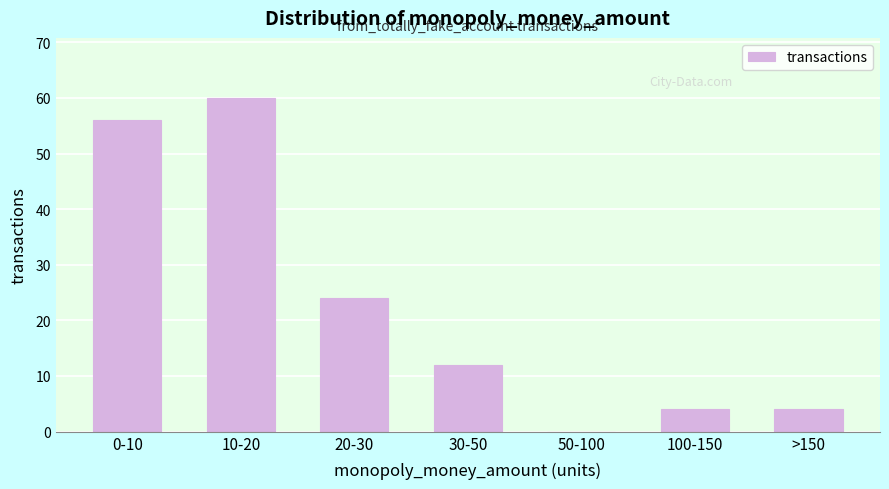

Reading left to right, list all the values displayed in this chart.

0-10=56	10-20=60	20-30=24	30-50=12	50-100=0	100-150=4	>150=4